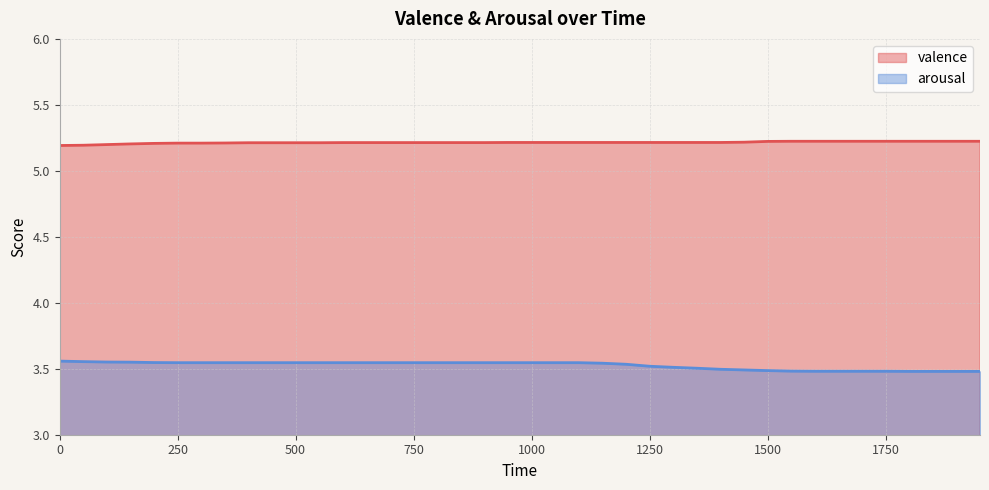

Rank the series at 850 from lowest to highest value.

arousal, valence